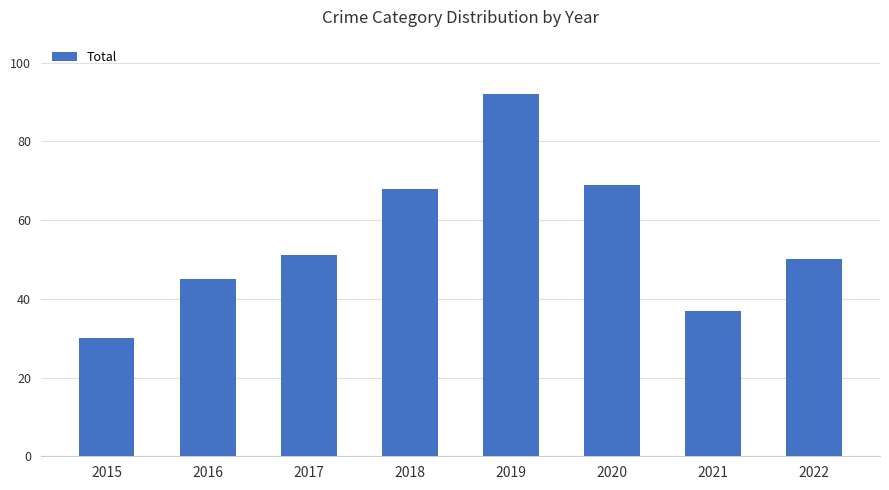

What is the smallest value displayed?

30